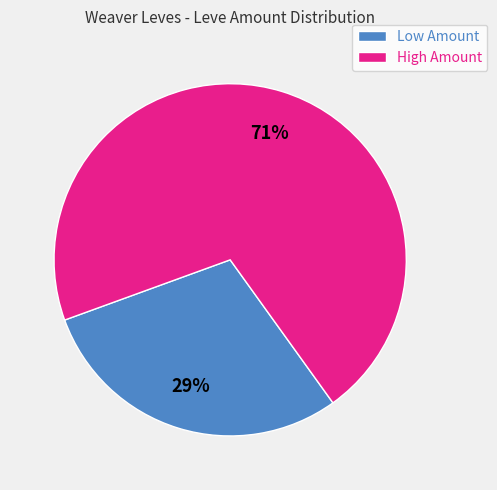

To the nearest percent, what is the average slice percentage?

50%